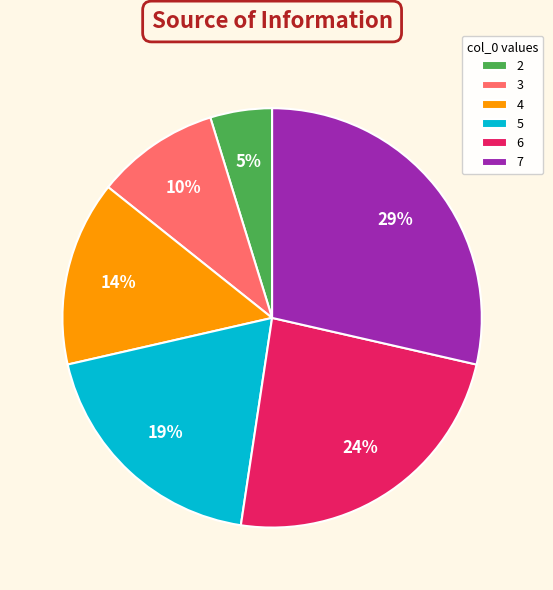

Approximately how many times larger is the value at 7 compared to 5?

1.5